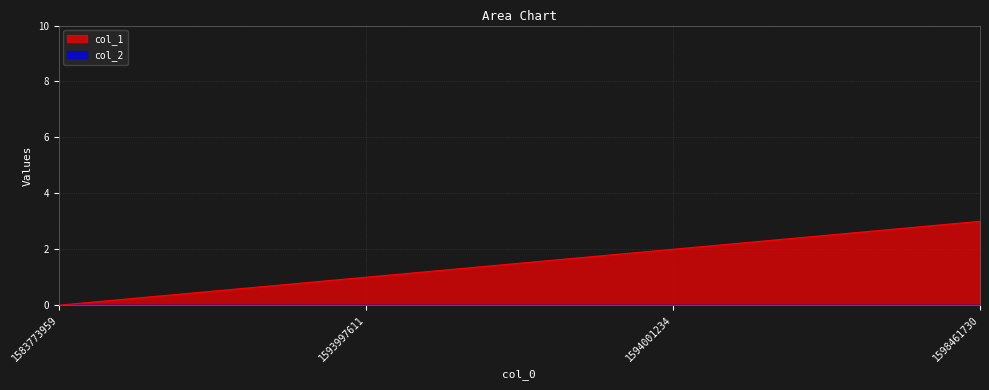

How many values are below 2?

2